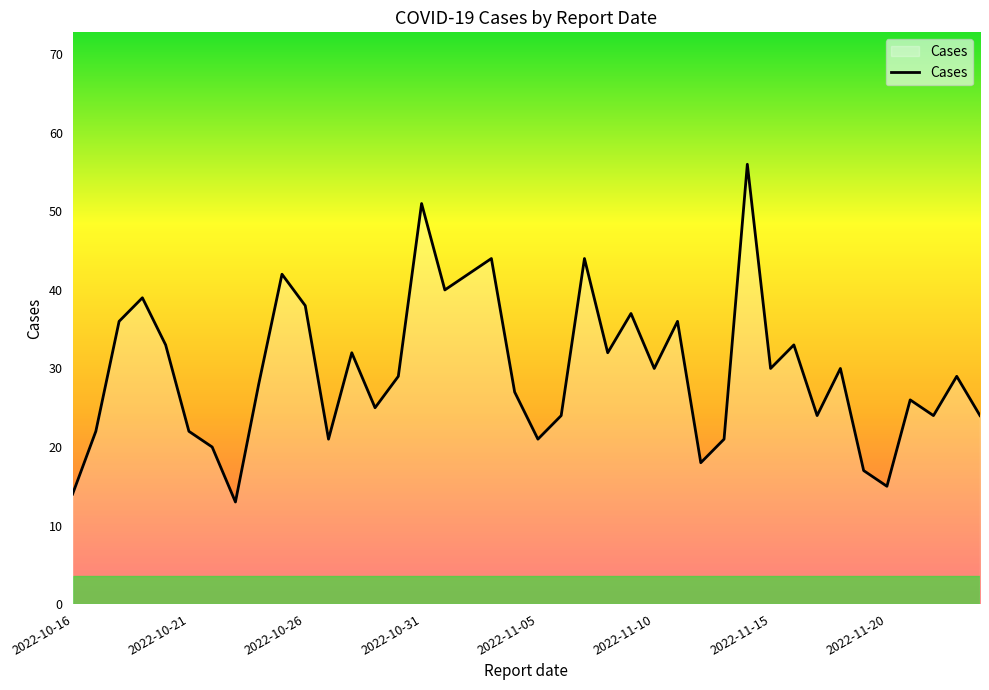

Reading left to right, what are all the values shown in this chart?

14	22	36	39	33	22	20	13	28	42	38	21	32	25	29	51	40	42	44	27	21	24	44	32	37	30	36	18	21	56	30	33	24	30	17	15	26	24	29	24